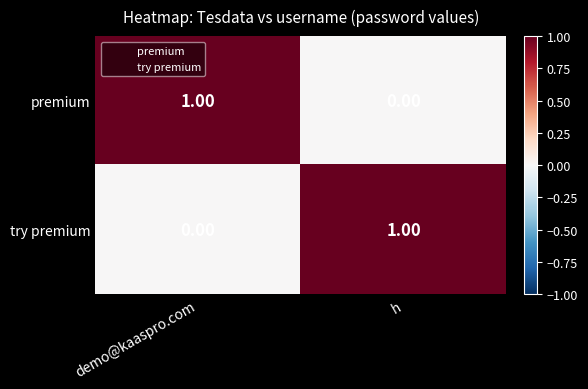

At which label does try premium reach its minimum?

demo@kaaspro.com